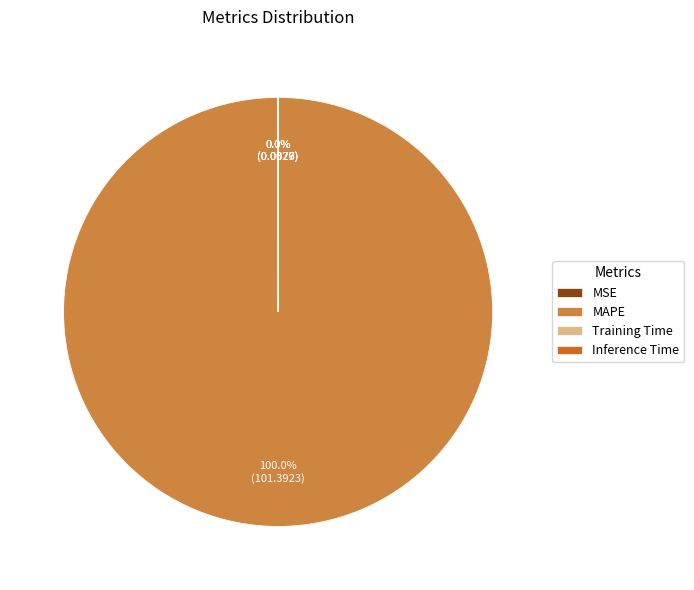

Which slice represents more than half of the pie?

MAPE